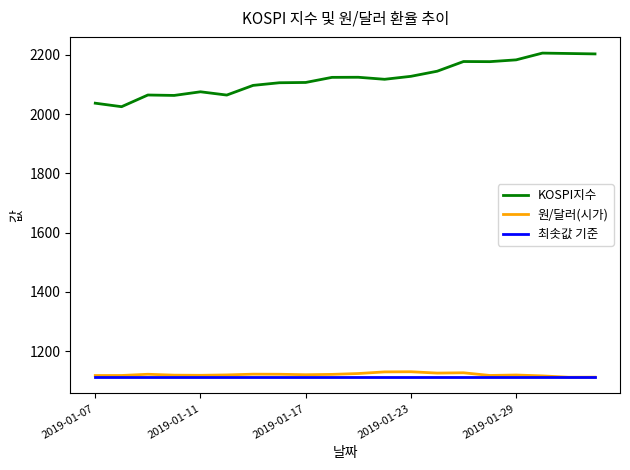

True or false: KOSPI지수 and 원/달러(시가) cross at least once.

False